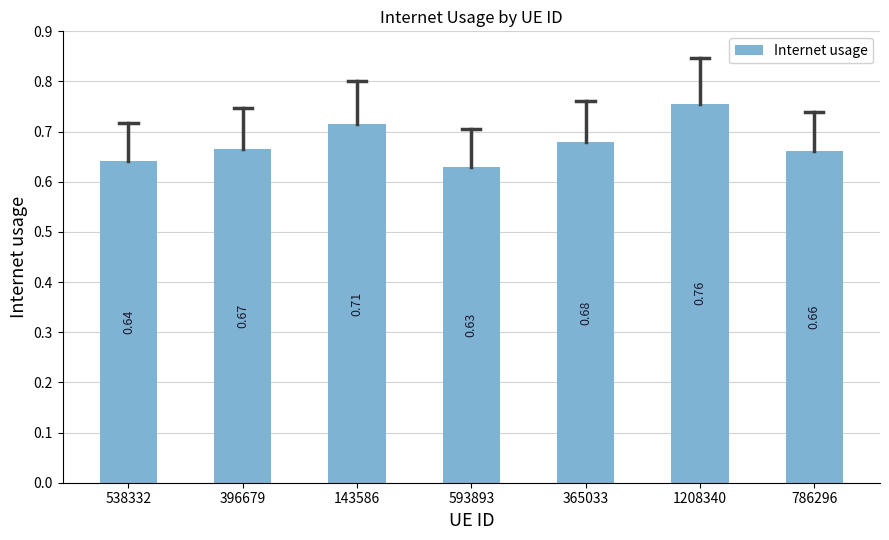

List the labels in order of value, largest first.

1208340, 143586, 365033, 396679, 786296, 538332, 593893